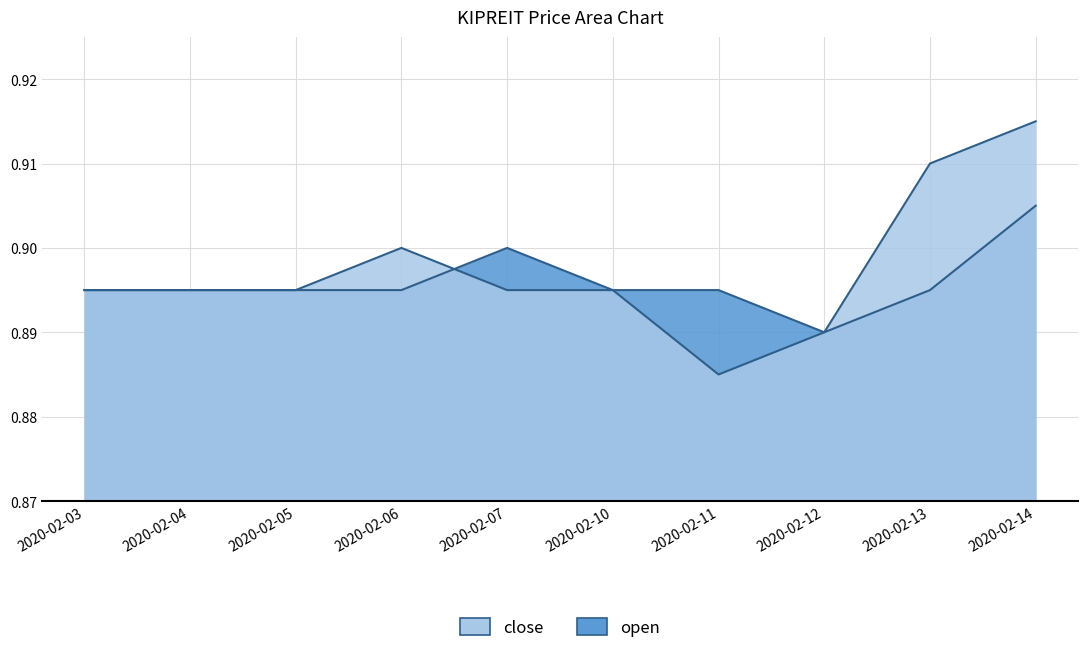

In close, how many points are higher than both neighbors (excluding endpoints)?

1